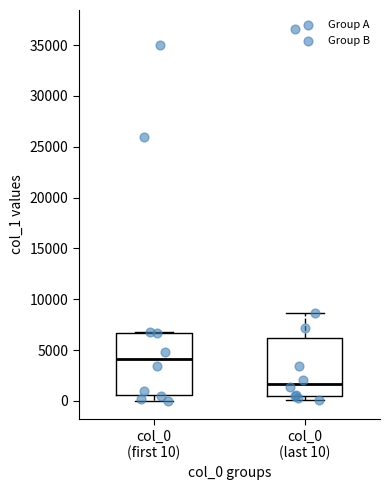

Reading left to right, read every box against the y-axis: the position of its median line, the range the box covers, and the ends of its whiskers. The values are not printed on the chart, so give them approximately, as read against the axis.

col_0 (first 10): median 4000, box 500 to 6500, whiskers 0 to 6500
col_0 (last 10): median 1500, box 500 to 6000, whiskers 0 to 8500